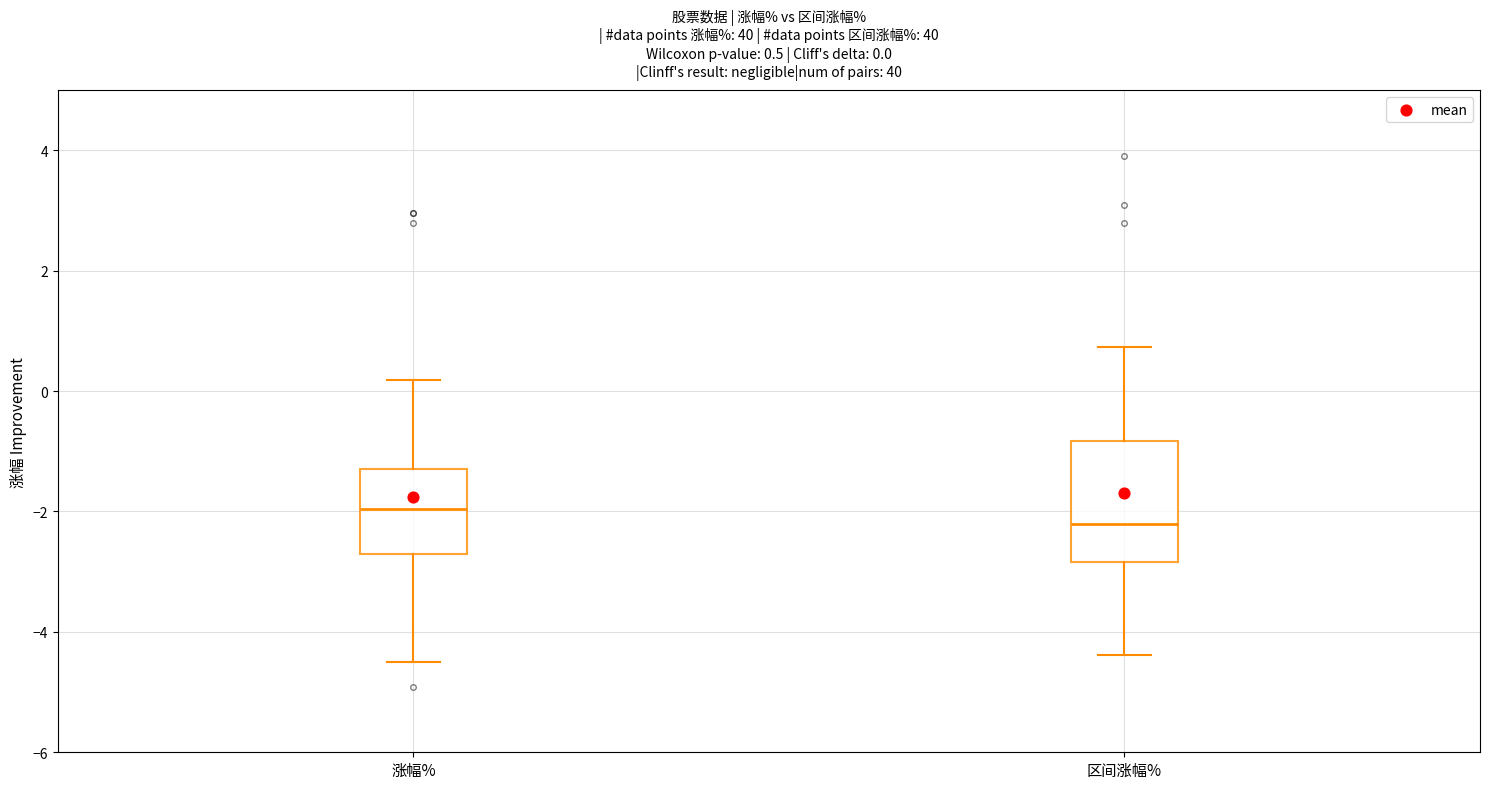

Which box has the lowest median line?

区间涨幅%